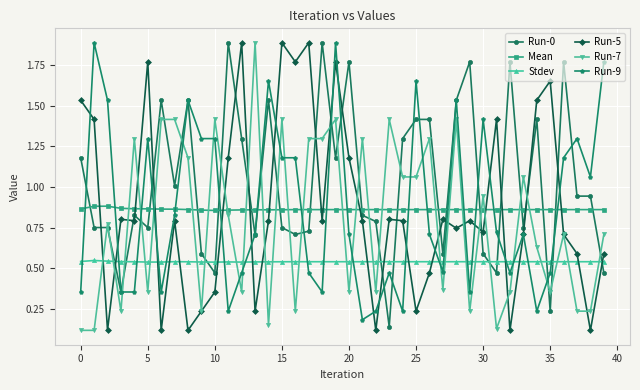

True or false: Run-5 has more than 0 interior local peaks.

True